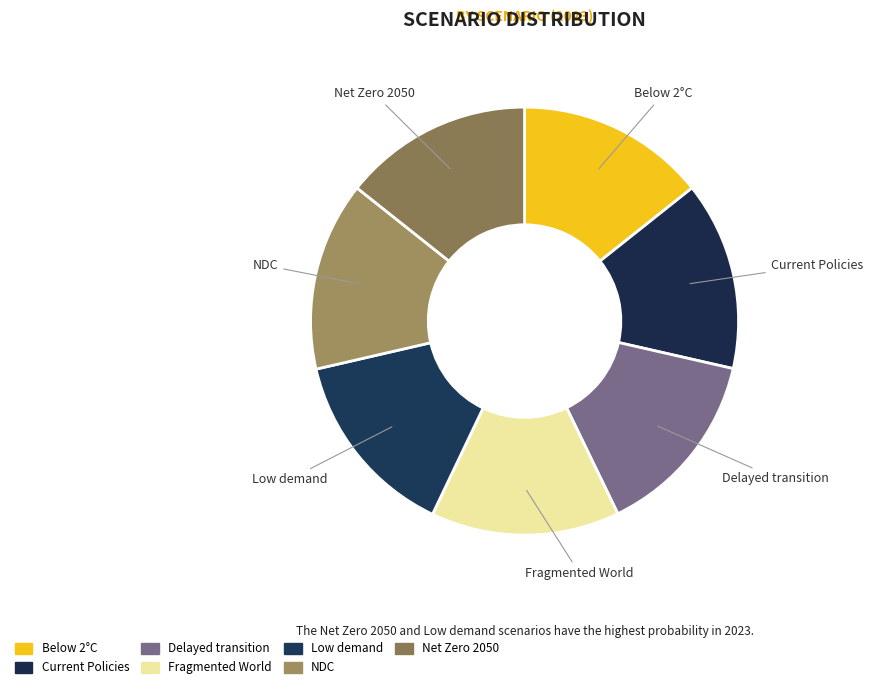

How many segments does this pie chart have?

7